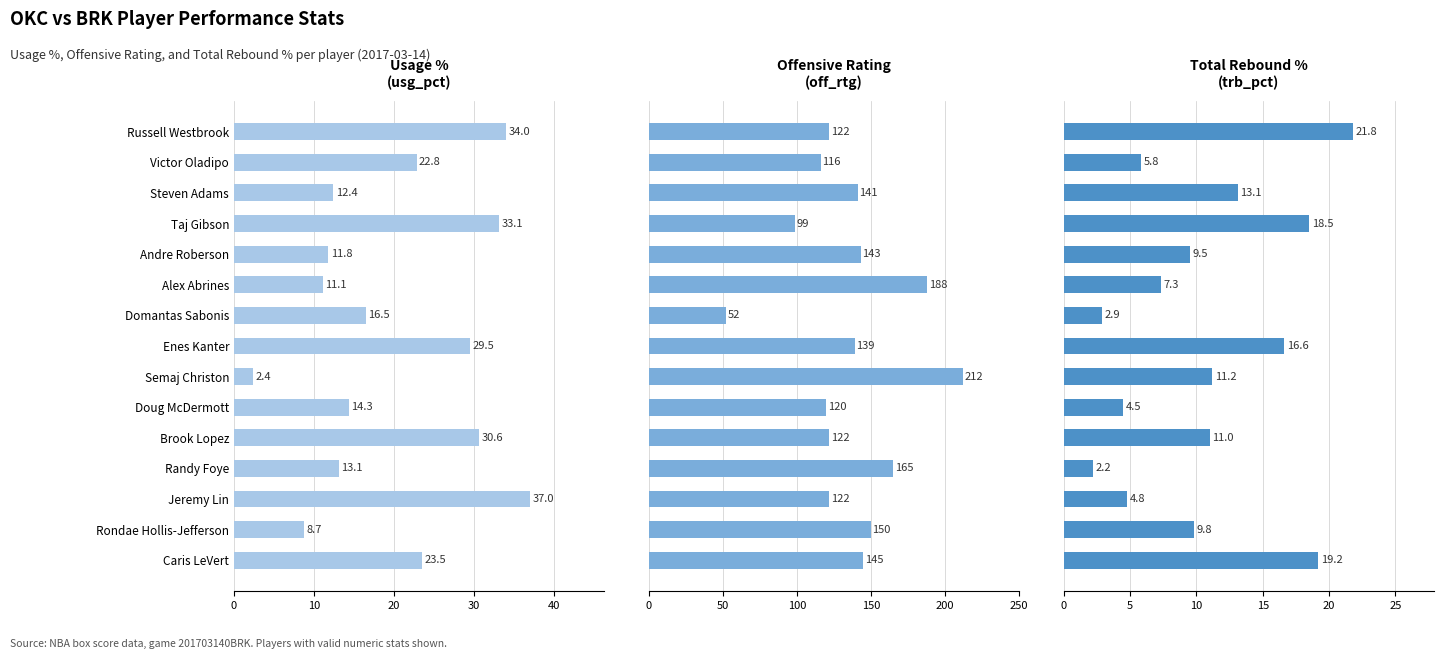

What is the approximate value of usg_pct at Taj Gibson?

33.1